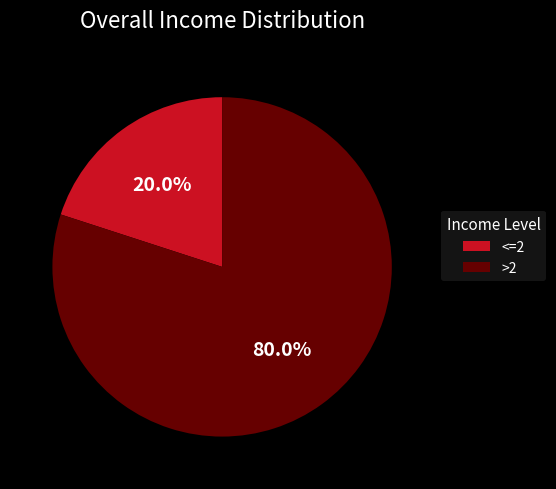

Combined, what portion of the pie is >2 and <=2?

100.0%